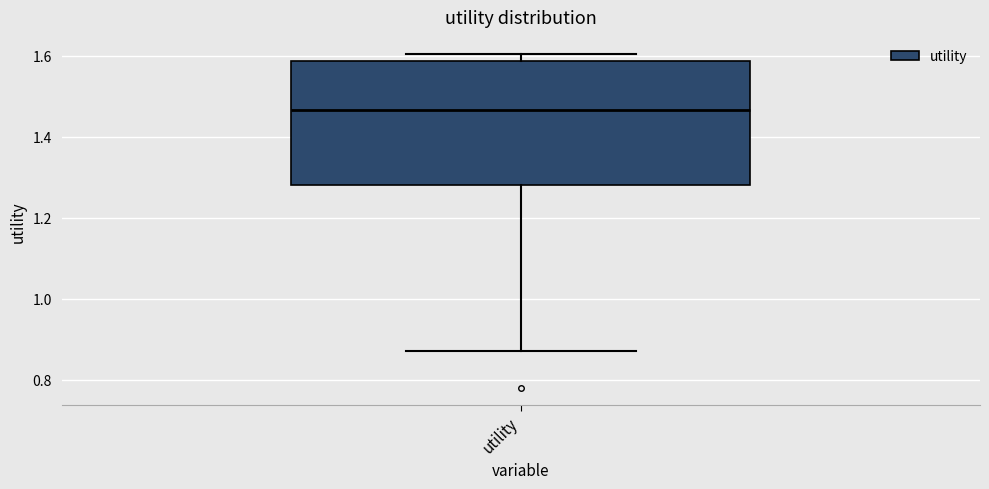

Transcribe this box plot: give where the median line is, the range the box spans, and where the two whiskers end, as read against the y-axis. The values are not printed on the chart, so give them approximately, as read against the axis.

median 1.46, box 1.28 to 1.58, whiskers 0.88 to 1.60